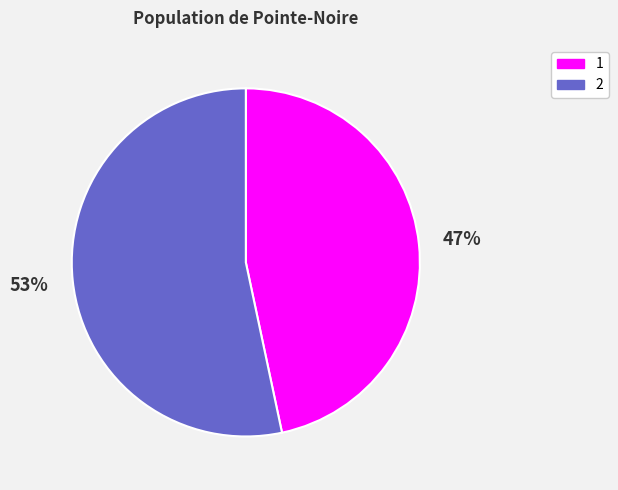

Which slice is the largest?

2